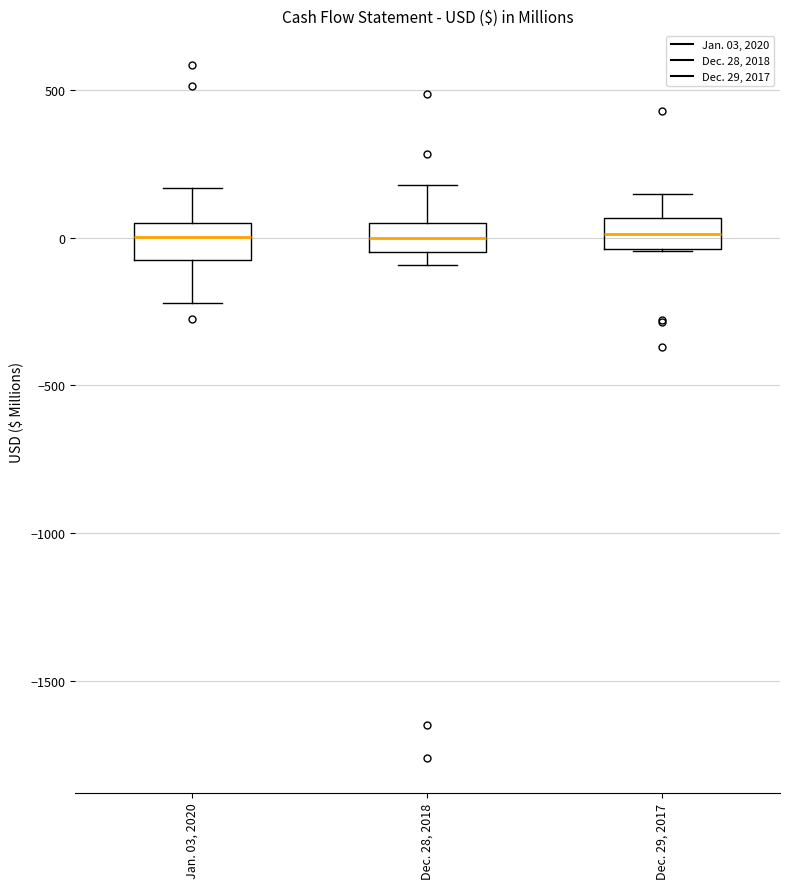

Reading left to right, read every box against the y-axis: the position of its median line, the range the box covers, and the ends of its whiskers. The values are not printed on the chart, so give them approximately, as read against the axis.

Jan. 03, 2020: median 0, box -100 to 50, whiskers -200 to 150
Dec. 28, 2018: median 0, box -50 to 50, whiskers -100 to 200
Dec. 29, 2017: median 0, box -50 to 50, whiskers -50 to 150